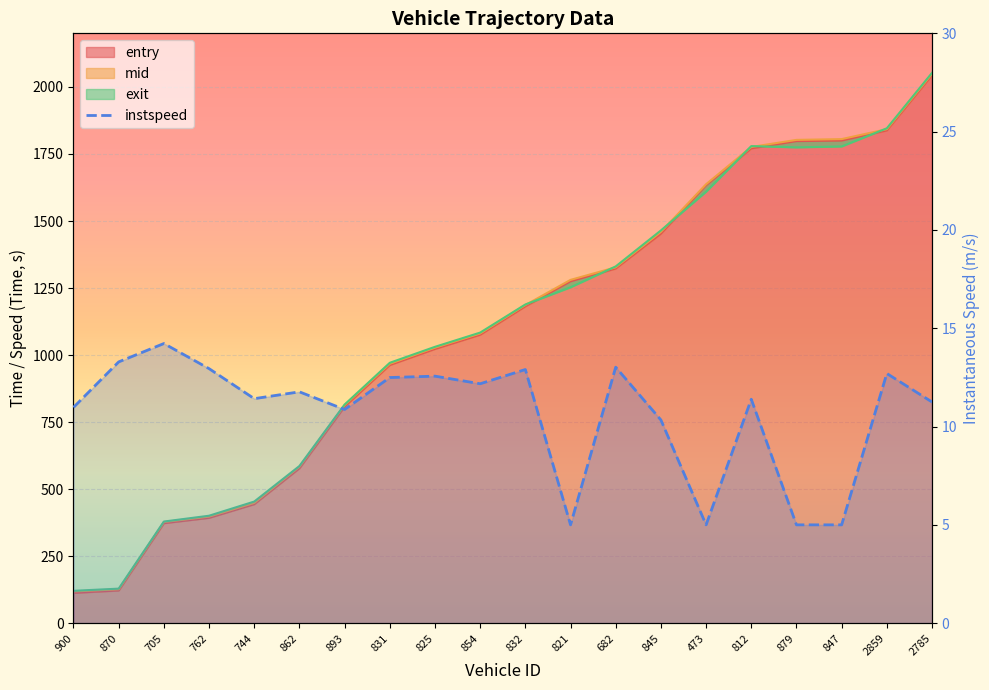

Reading left to right, list all the values displayed in this chart.

entry: 900=113.0	870=122.0	705=373.0	762=393.0	744=444.0	862=578.0	893=808.0	831=963.0	825=1023.0	854=1076.0	832=1182.0	821=1275.0	682=1323.0	845=1453.0	473=1633.3	812=1771.0	879=1798.0	847=1800.0	2859=1838.0	2785=2044.0
mid: 900=118.1	870=126.3	705=377.1	762=397.3	744=448.3	862=583.0	893=813.2	831=967.4	825=1027.5	854=1080.5	832=1186.5	821=1280.4	682=1327.3	845=1459.3	473=1637.2	812=1776.2	879=1802.6	847=1805.5	2859=1842.5	2785=2049.1
exit: 900=120.6	870=128.7	705=379.0	762=400.7	744=453.5	862=586.1	893=815.4	831=971.2	825=1030.7	854=1083.8	832=1188.7	821=1252.9	682=1330.6	845=1464.8	473=1609.4	812=1779.4	879=1774.7	847=1778.1	2859=1845.8	2785=2052.6
instspeed: 900=11.0	870=13.3	705=14.2	762=12.9	744=11.4	862=11.8	893=10.9	831=12.5	825=12.6	854=12.2	832=12.9	821=5.0	682=13.0	845=10.3	473=5.0	812=11.4	879=5.0	847=5.0	2859=12.7	2785=11.2